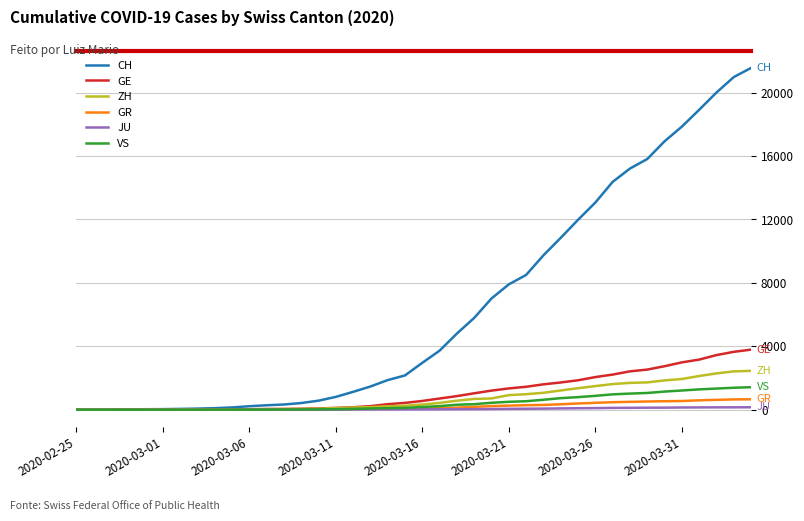

Which series has the largest range (max minus min)?

CH